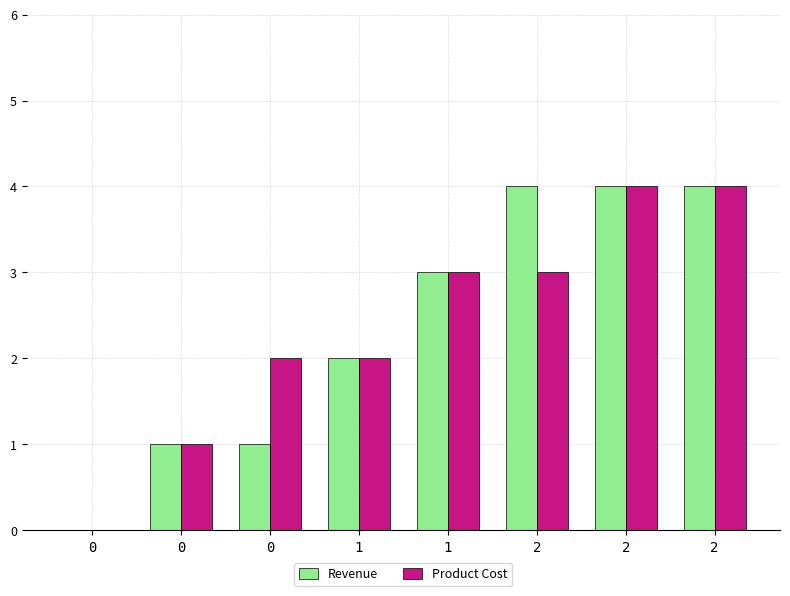

How many groups of bars are there?

8